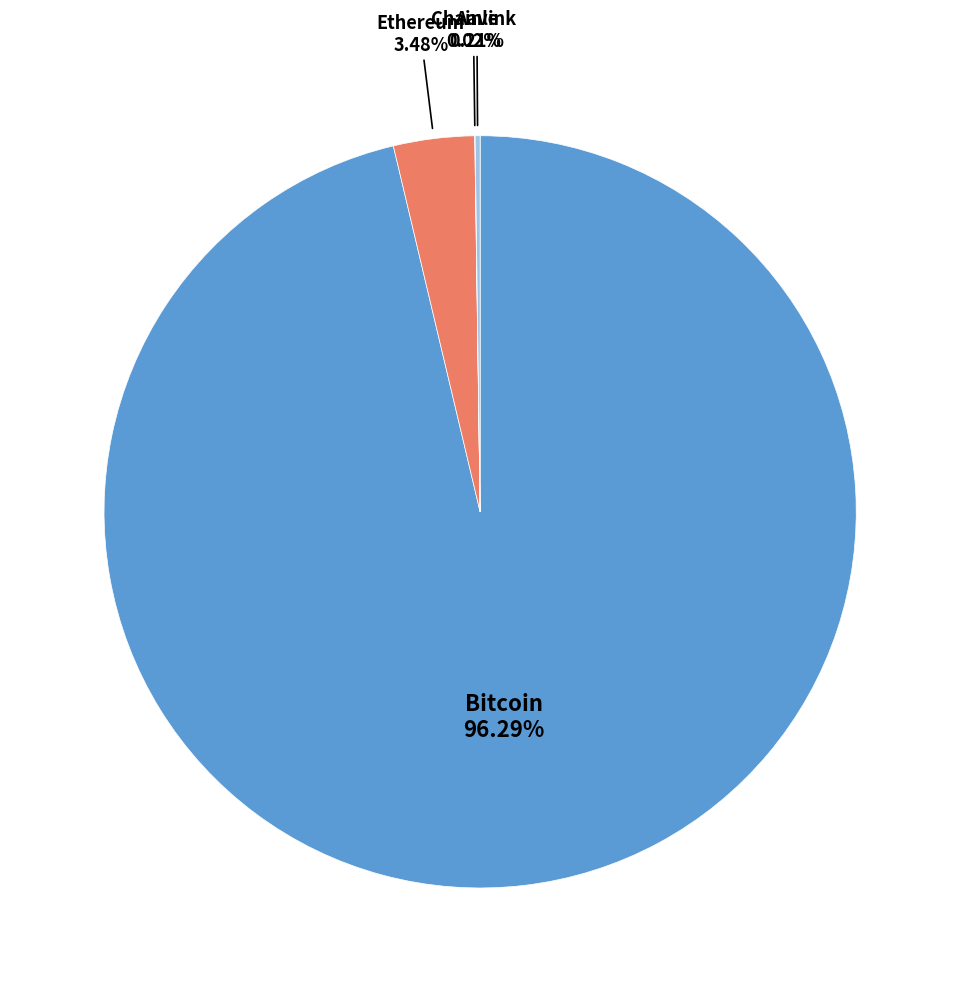

Is there a majority slice in this chart?

Yes